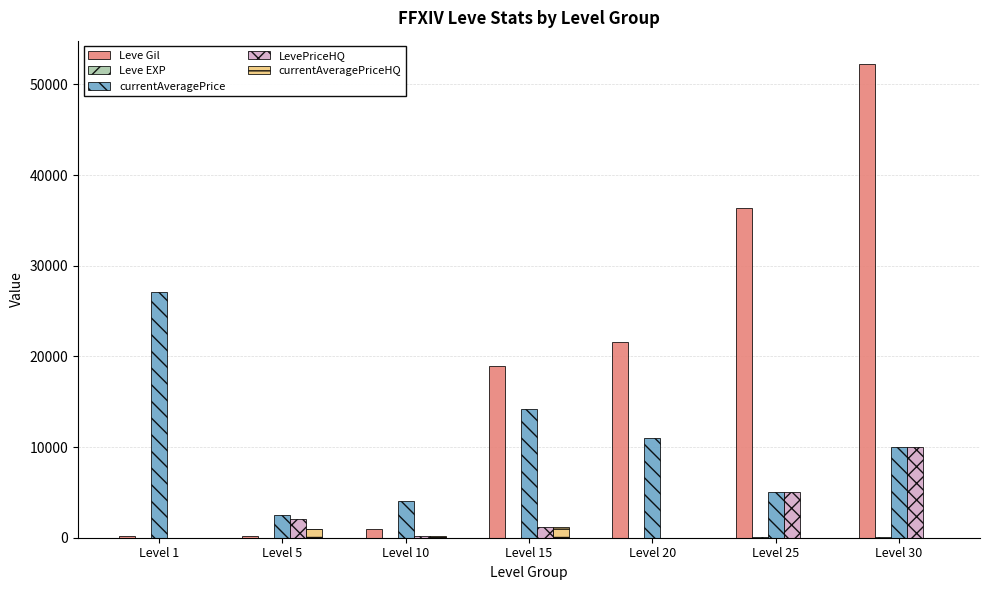

Between Level 5 and Level 25, which series saw the biggest shift?

Leve Gil